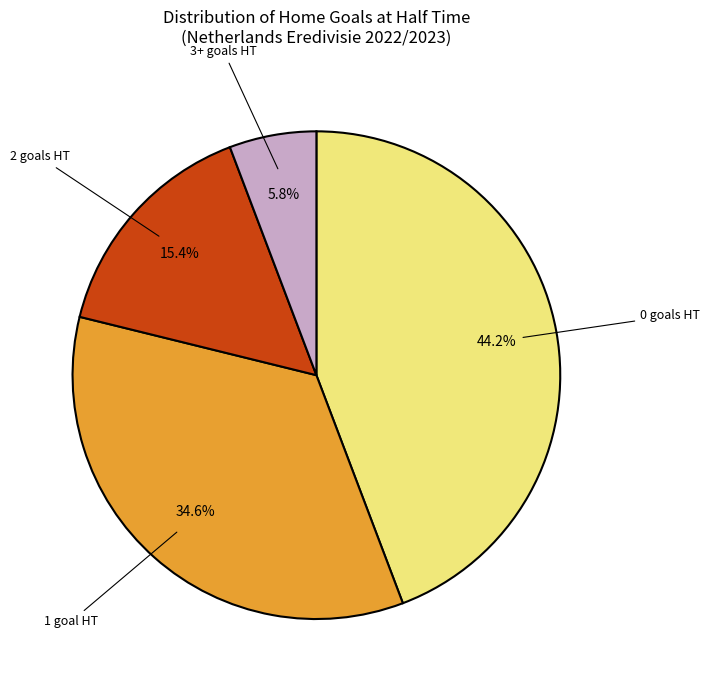

What is the largest slice in the pie chart?

0 goals HT